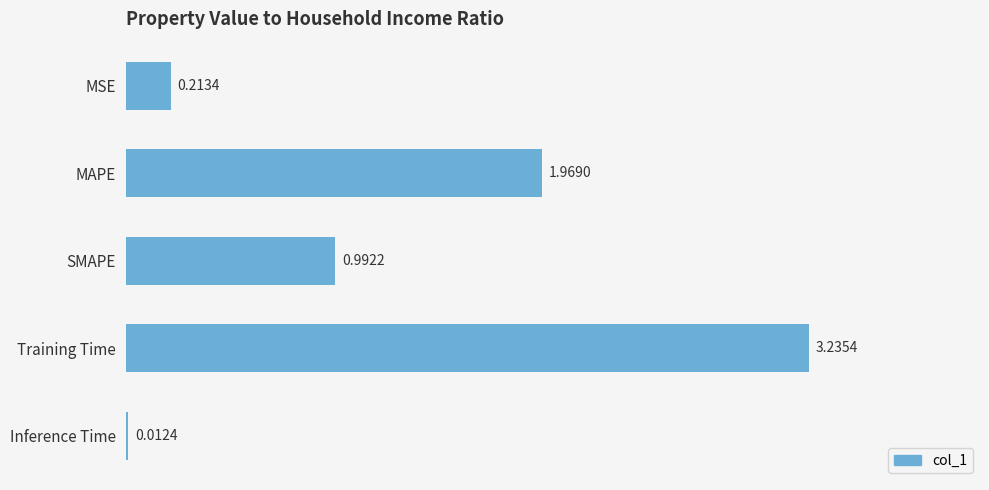

Which label corresponds to the smallest value in the chart?

Inference Time